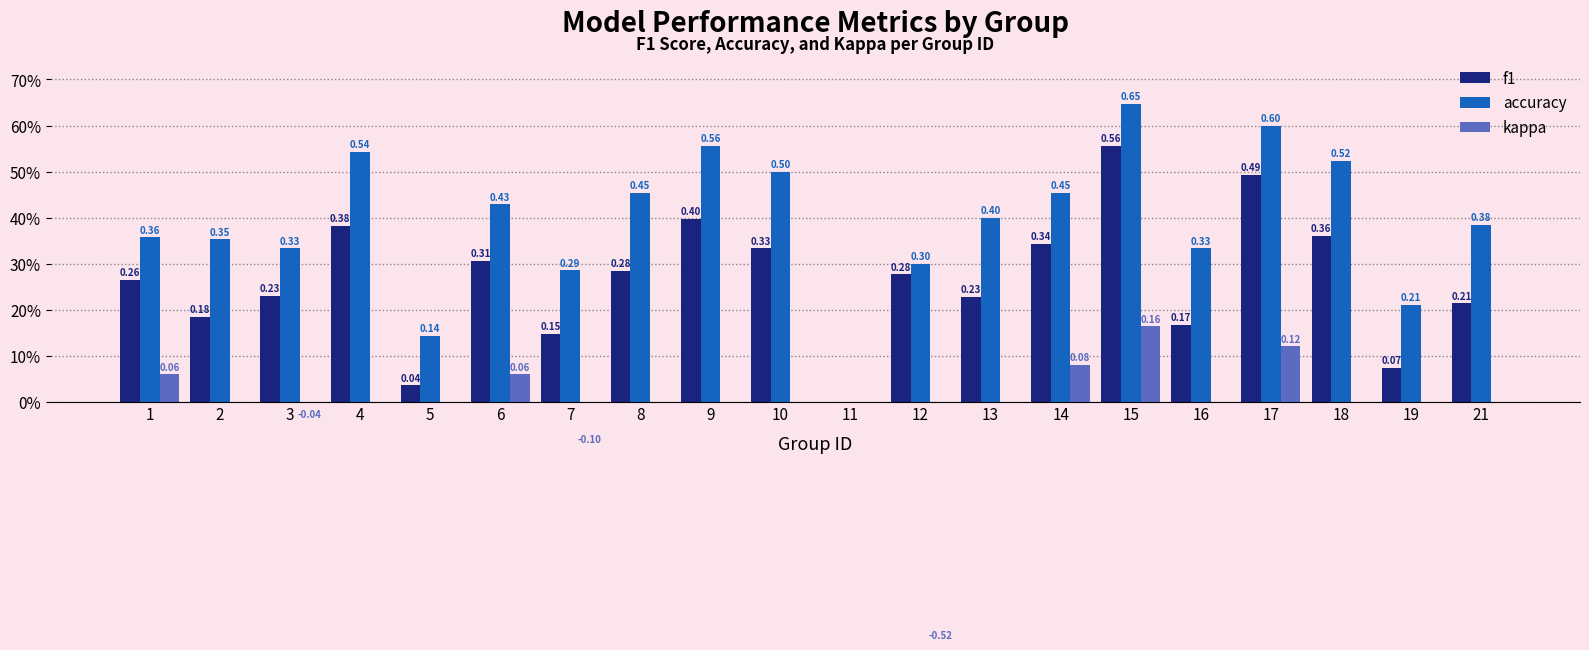

What is the value of the f1 bar at the 15th from the left?

0.6